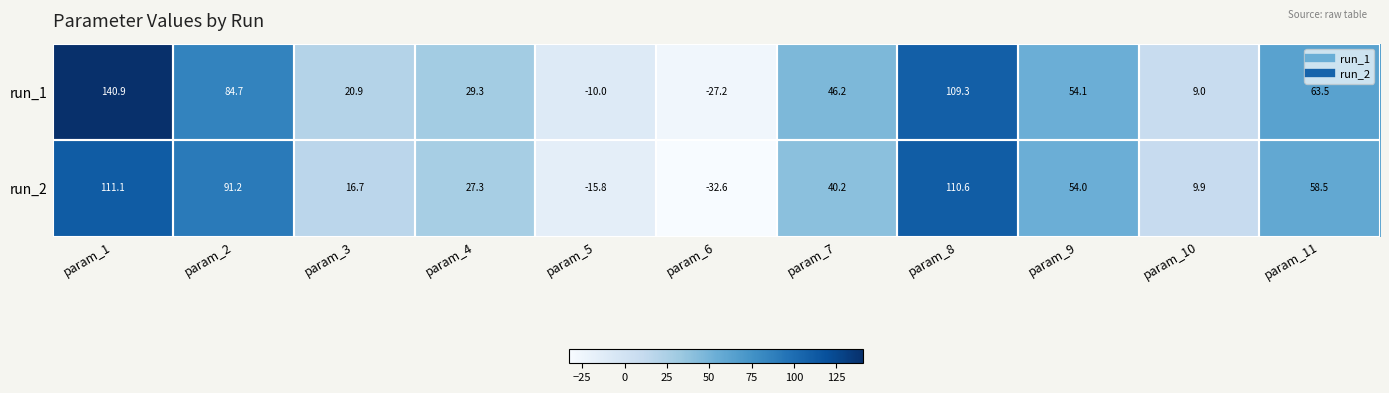

Which series has the widest spread of values?

run_1